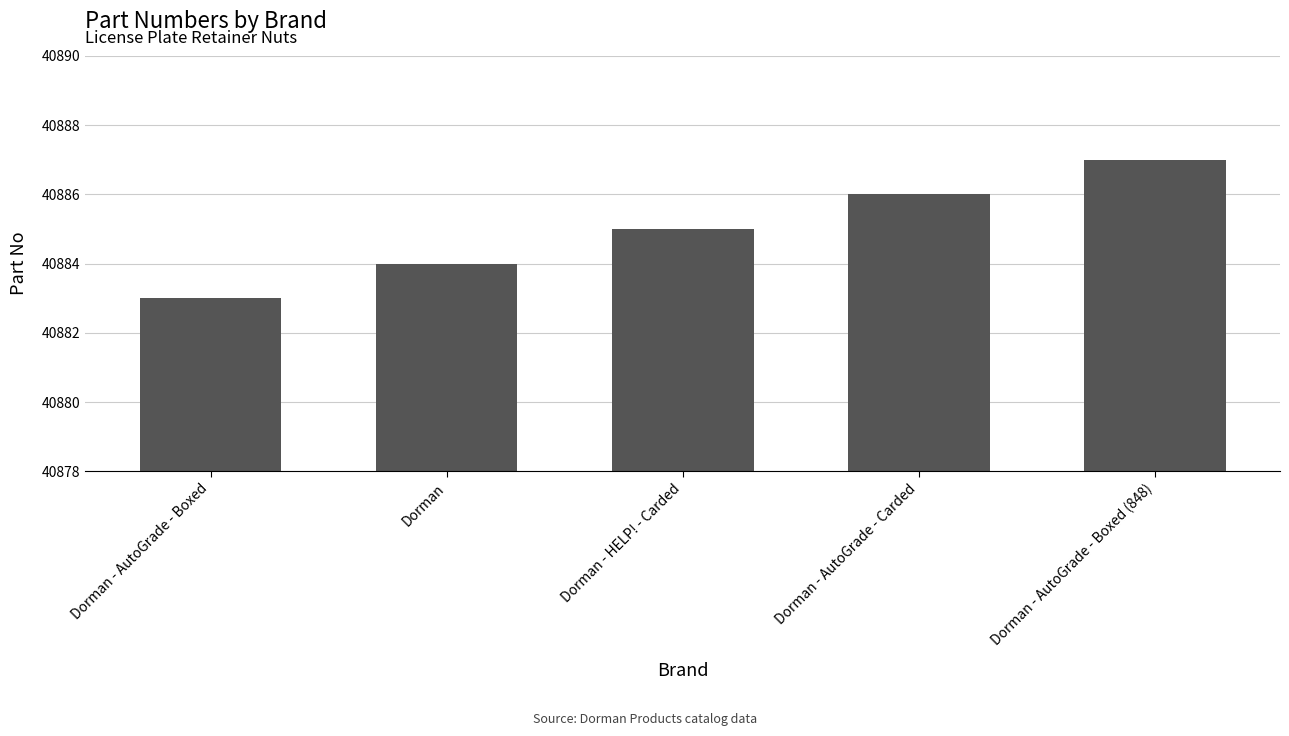

What is the value of the 1st bar from the left?

40883